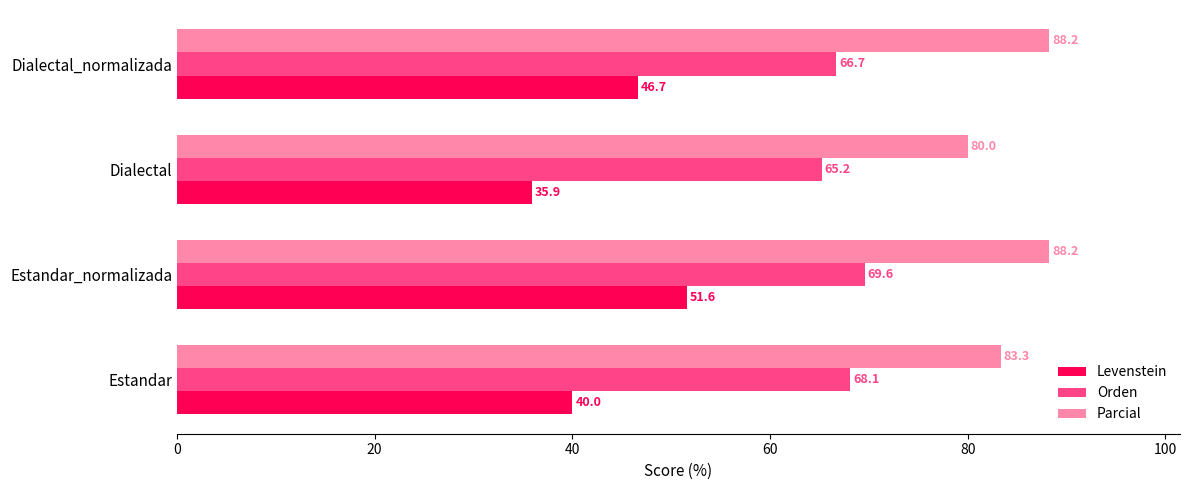

What is the difference between the second highest and second lowest values in the Orden series?

1.4